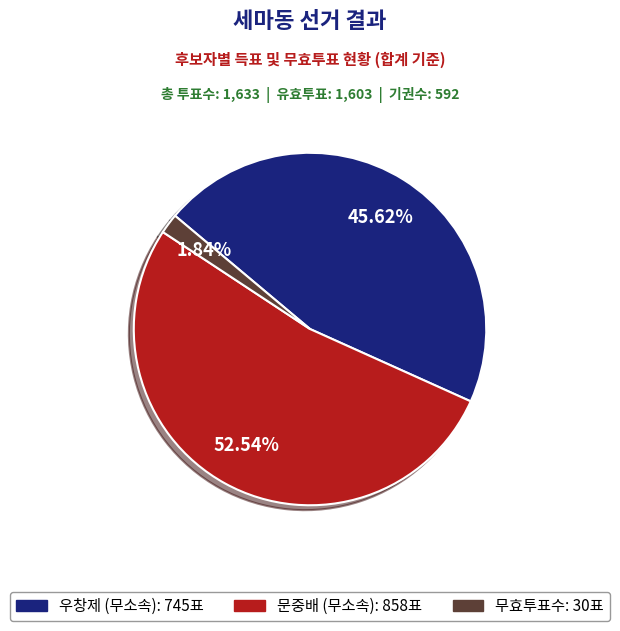

Is there a majority slice in this chart?

Yes